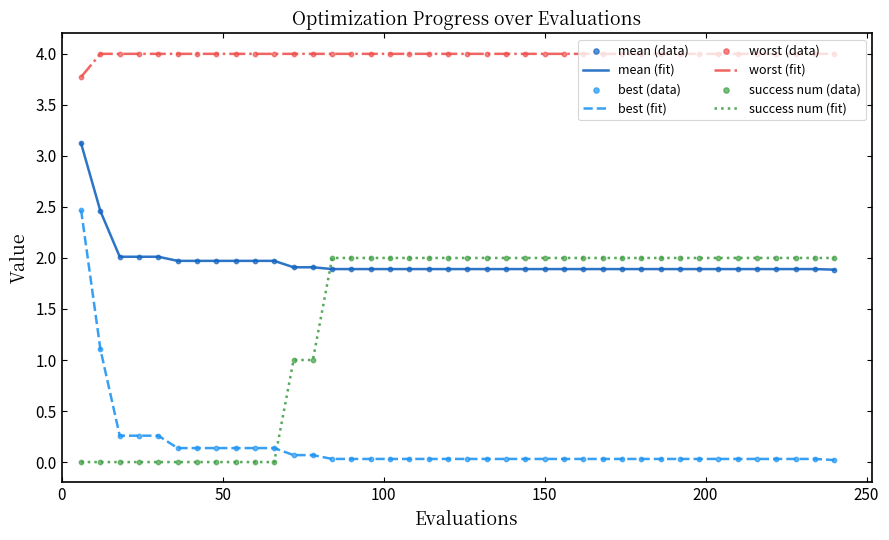

Which series has the largest range (max minus min)?

best (fit)